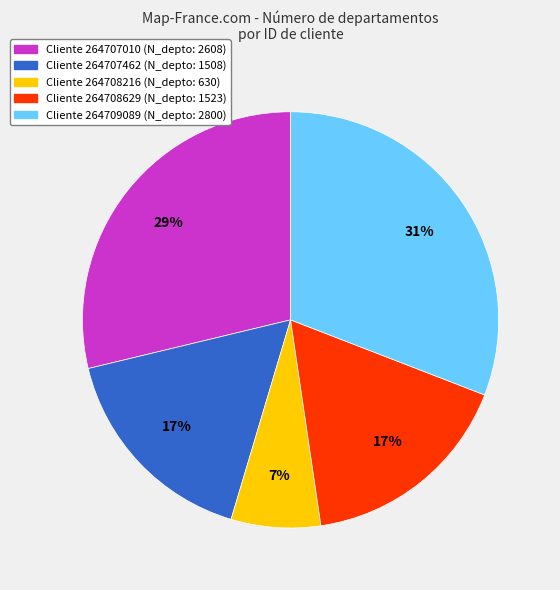

To the nearest percent, what portion does Cliente 264707010 (N_depto: 2608) represent?

29%